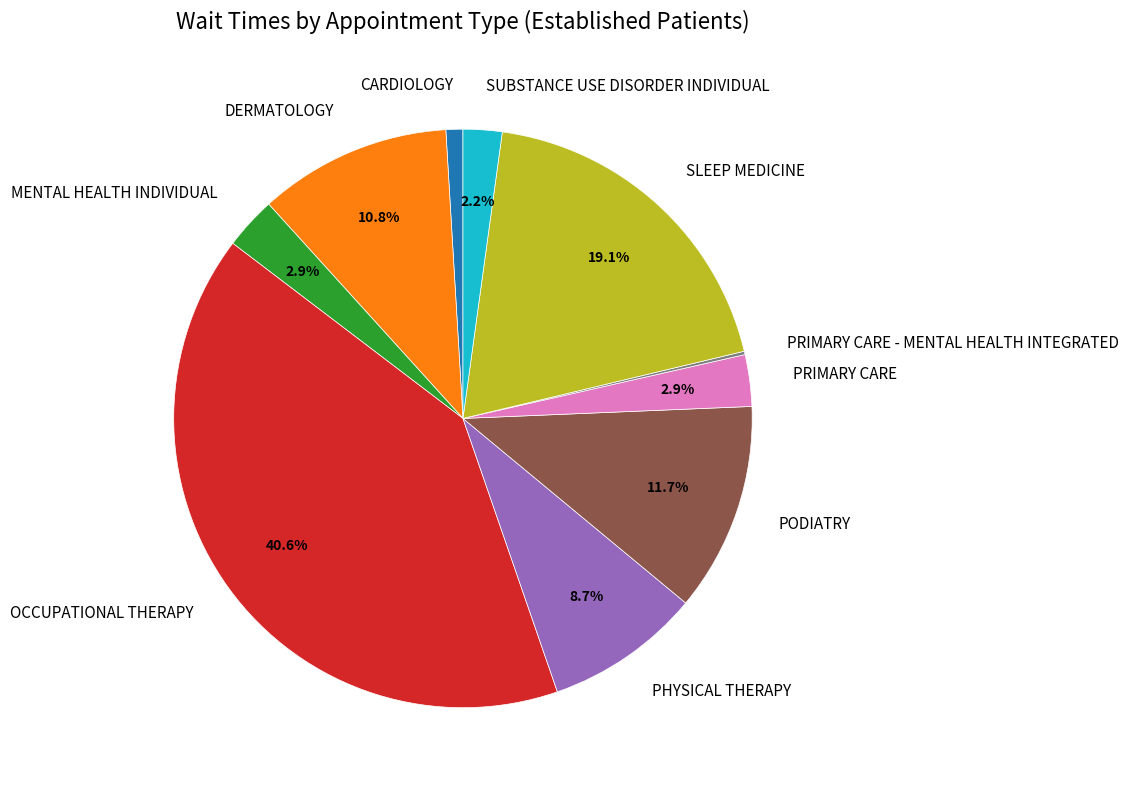

To the nearest percent, what is the difference between the largest and smallest slice percentages?

40%